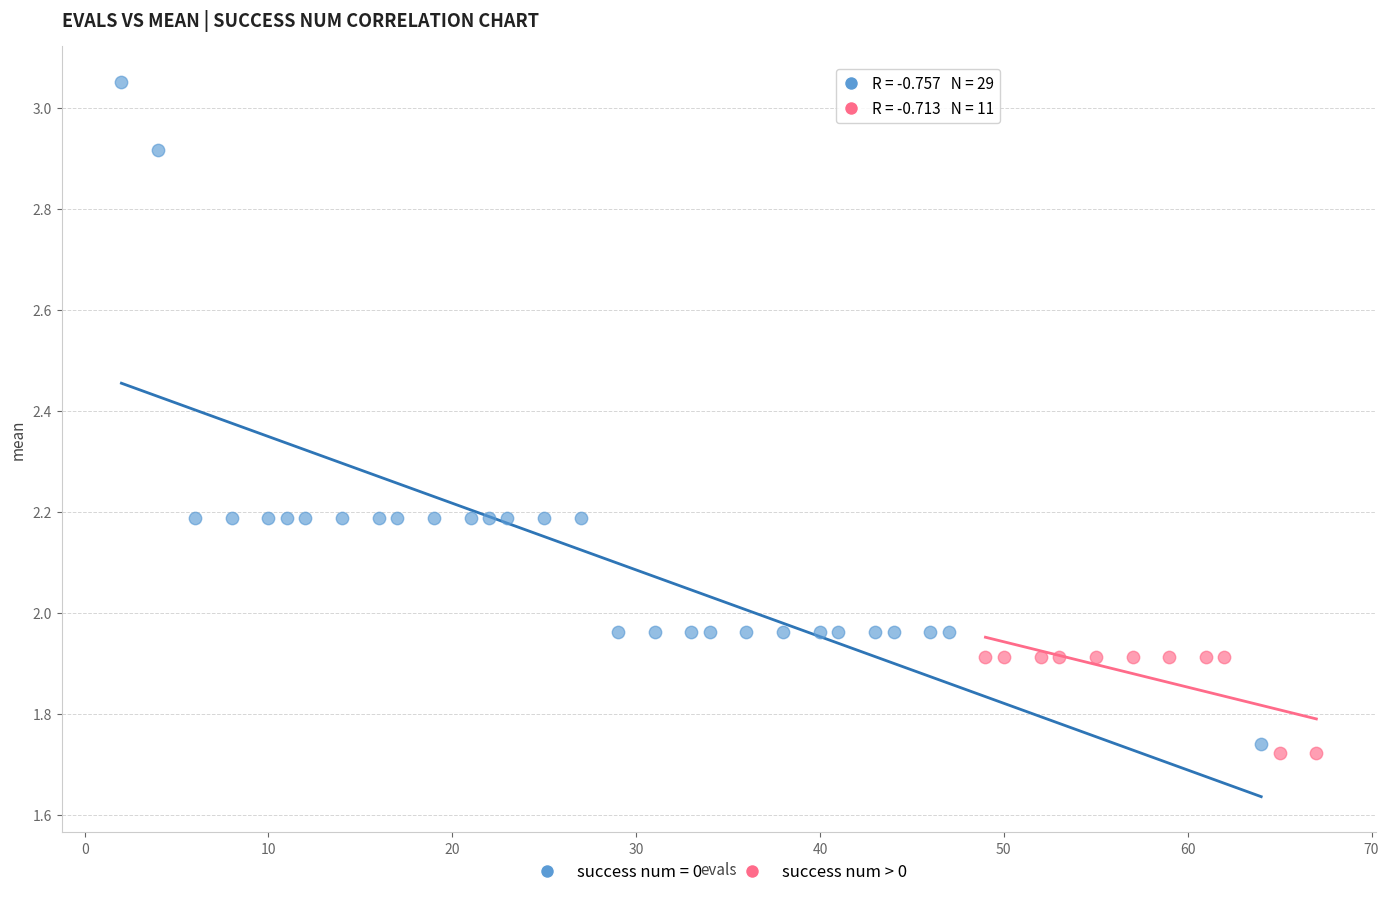

Which series has the largest Y range (max minus min)?

success num = 0